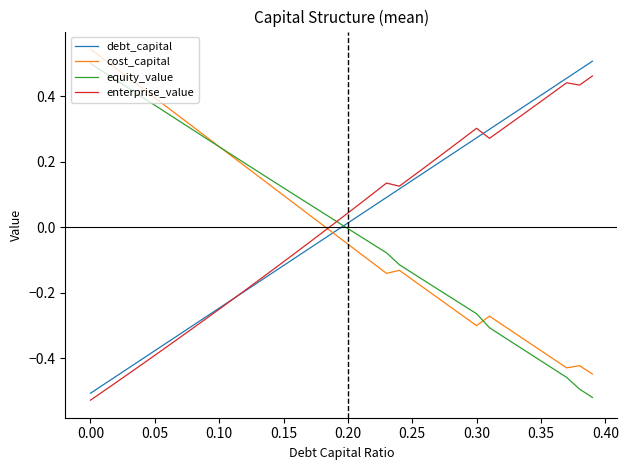

How many times do cost_capital and enterprise_value cross each other?

1